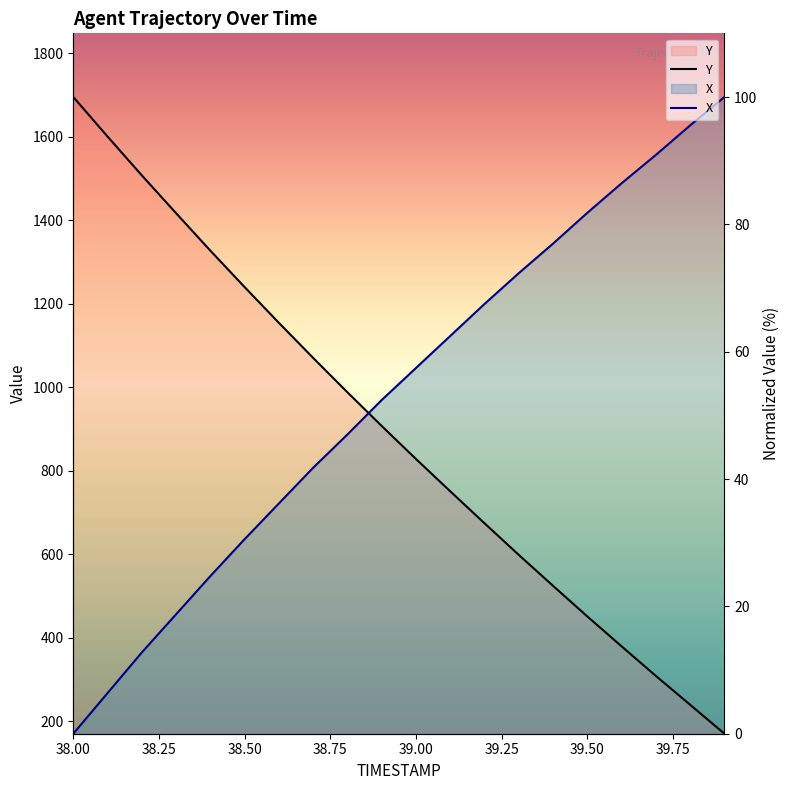

Where does the Y series first go above 48?

38.0